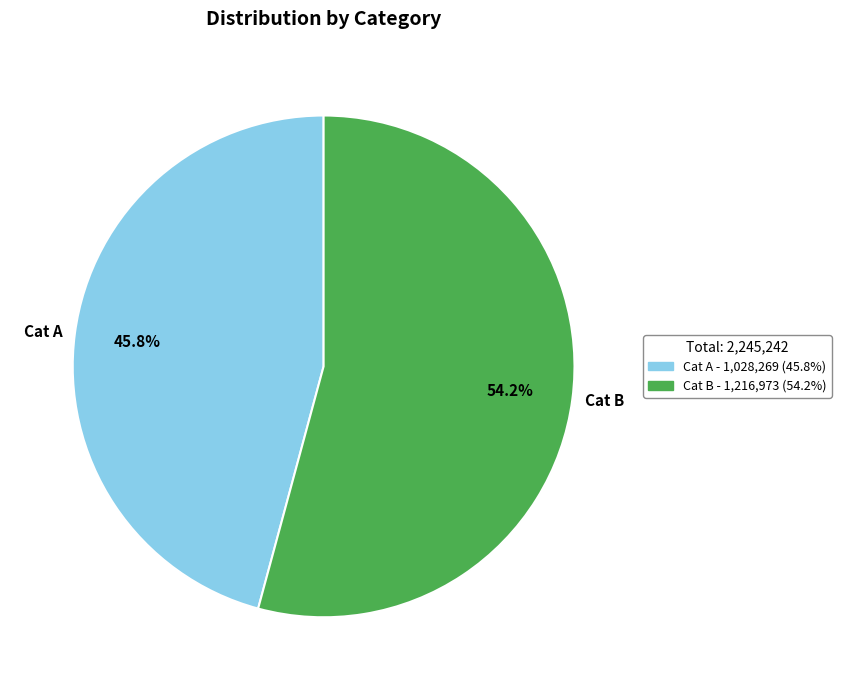

Combined, what portion of the pie is Cat B and Cat A?

100.0%